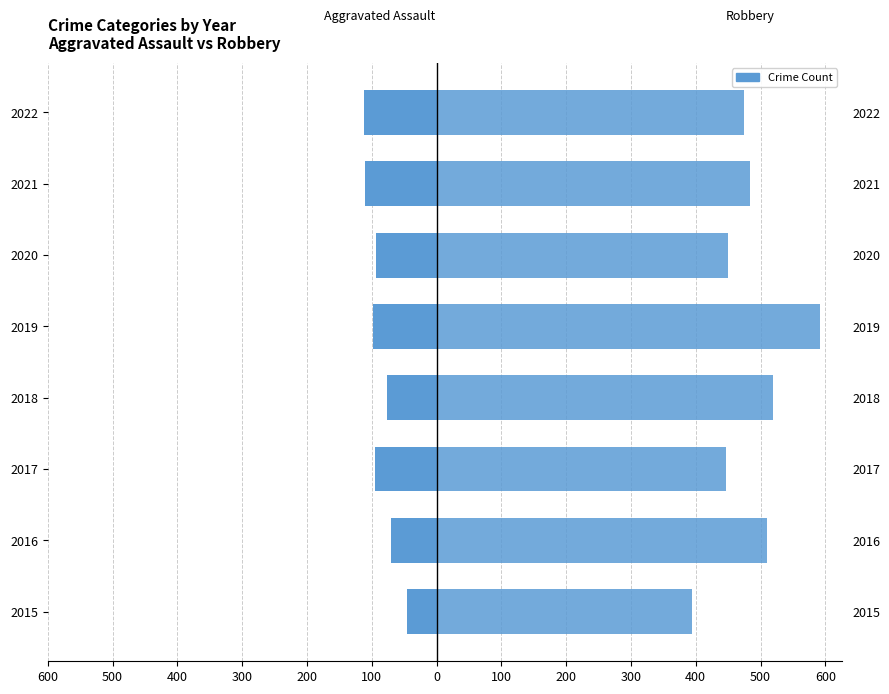

Count the number of data series in this chart.

2